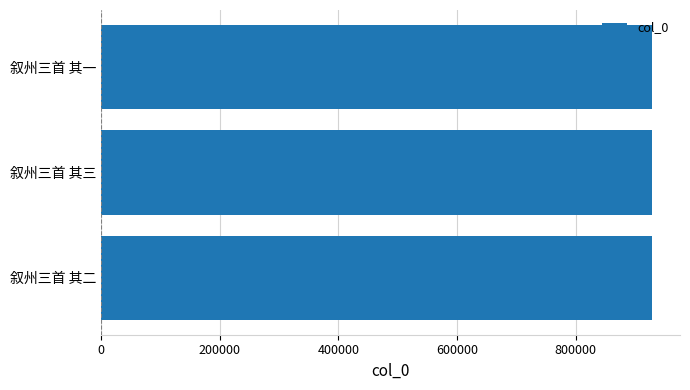

How many distinct data groups are displayed?

1